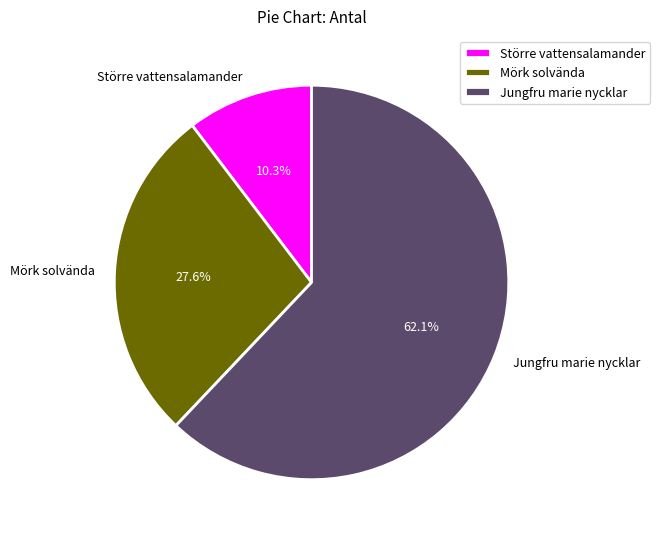

Rank the categories by value from lowest to highest.

Större vattensalamander, Mörk solvända, Jungfru marie nycklar